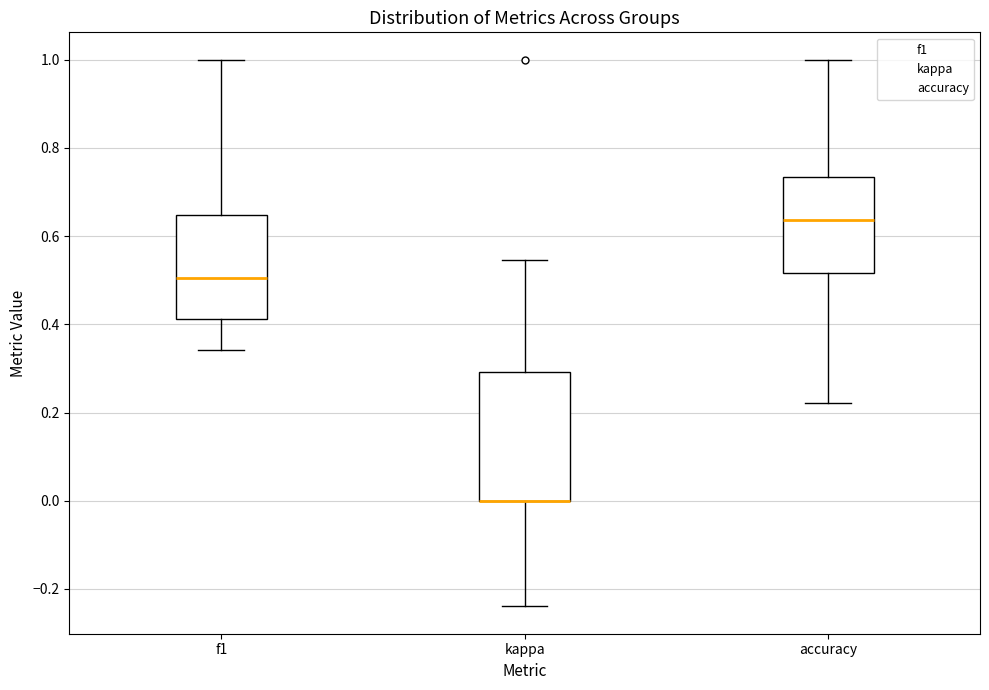

Comparing the boxes themselves (not the whiskers), which one is the tallest?

kappa